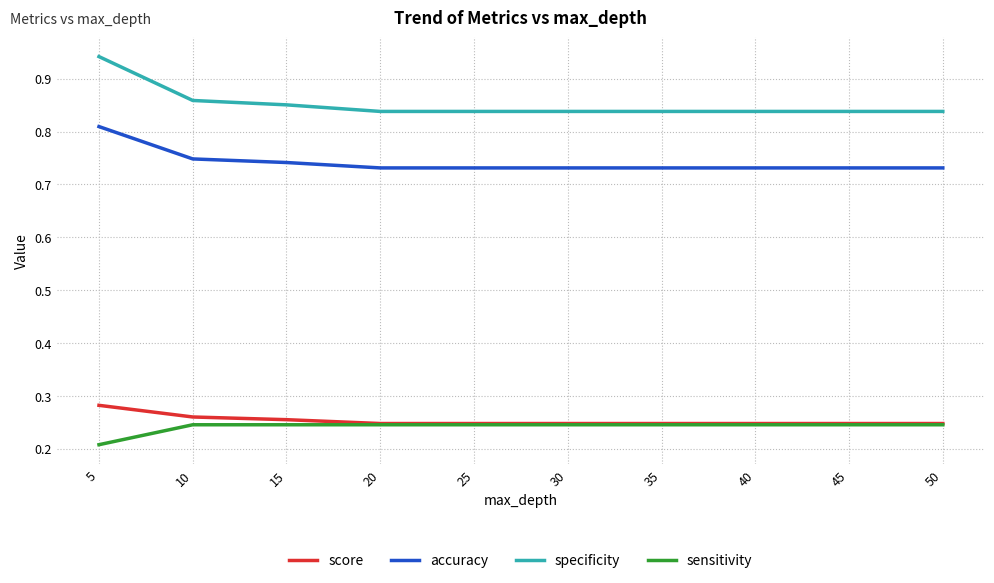

Where is sensitivity nearest to the value 0?

5